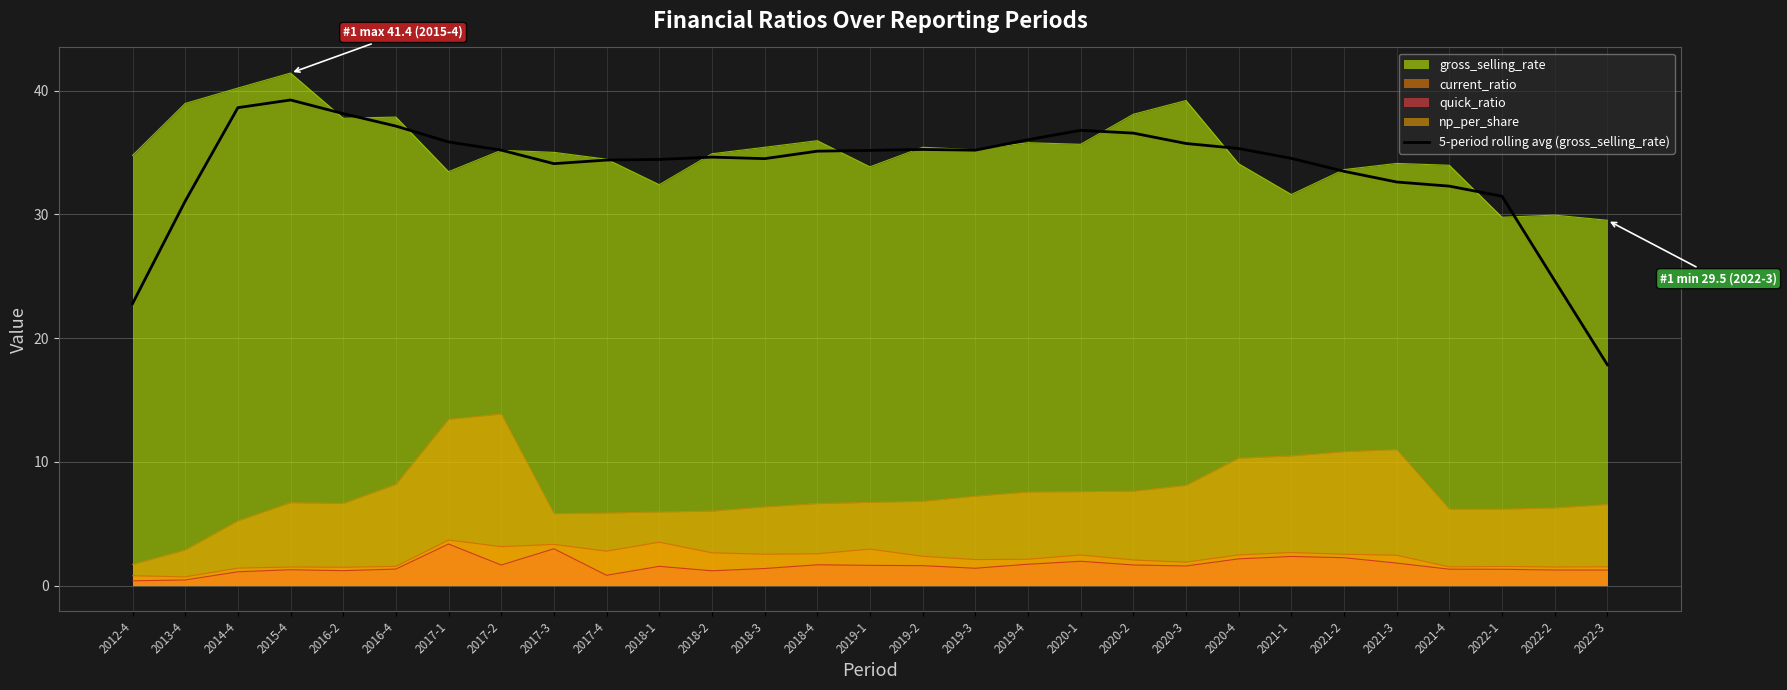

What is the maximum value for 5-period rolling avg (gross_selling_rate)?

39.2